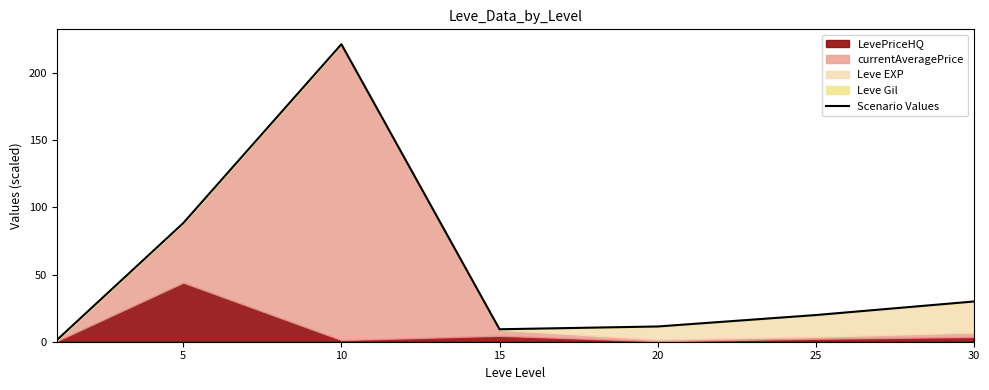

True or false: the data has more than 2 interior local peaks.

False